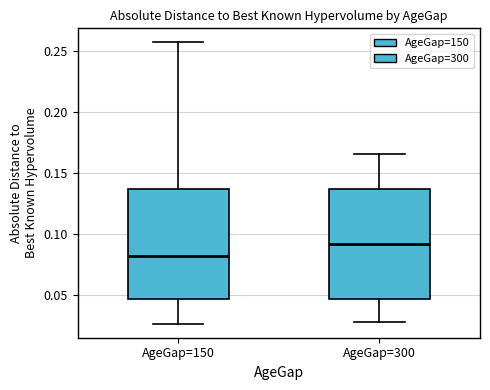

Reading left to right, transcribe this box plot: for each box, give where its median line is, the range the box spans, and where its two whiskers end, as read against the y-axis. The values are not printed on the chart, so give them approximately, as read against the axis.

AgeGap=150: median 0.080, box 0.045 to 0.135, whiskers 0.025 to 0.255
AgeGap=300: median 0.090, box 0.045 to 0.135, whiskers 0.030 to 0.165